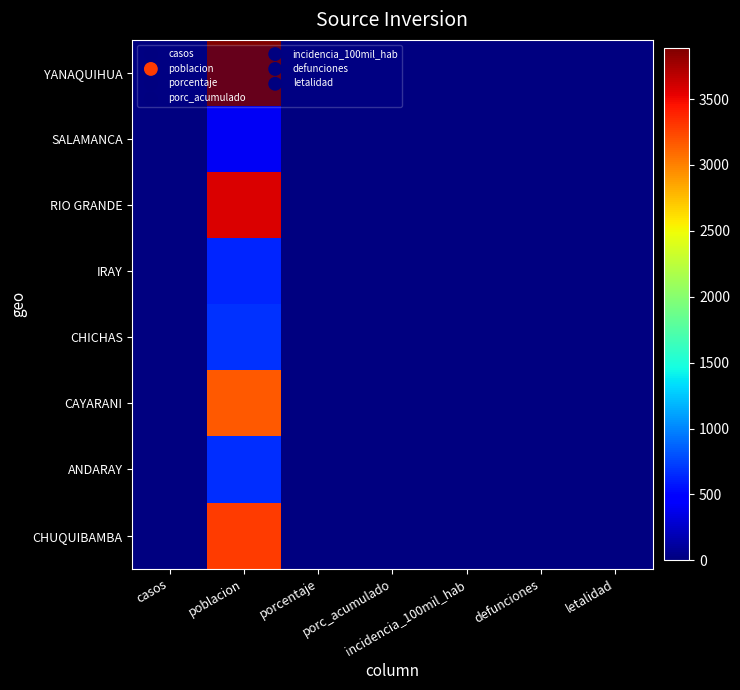

What is the average value of the letalidad series?

4